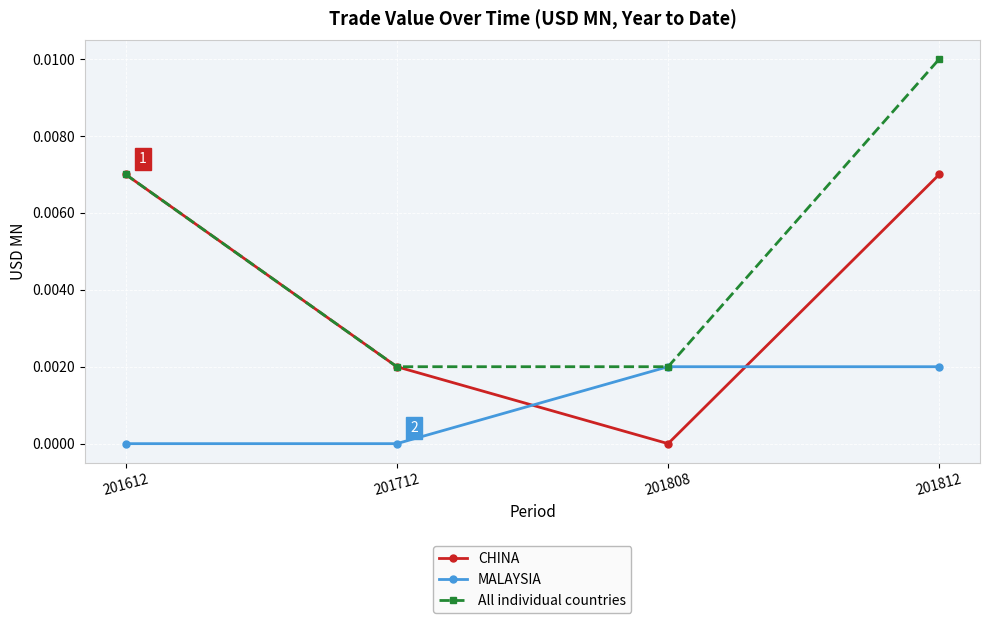

Is it true that MALAYSIA equals 0.0 at 201712?

True